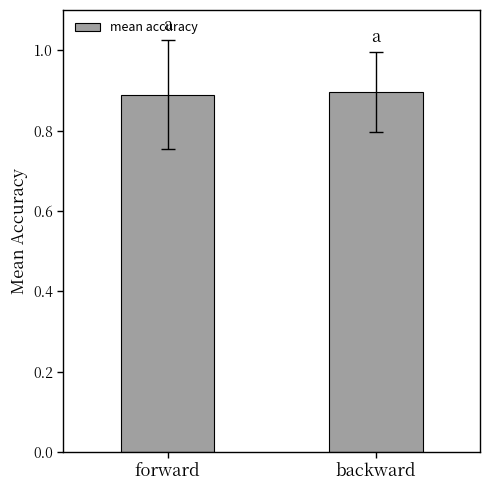

What is the maximum value shown in the chart?

0.9